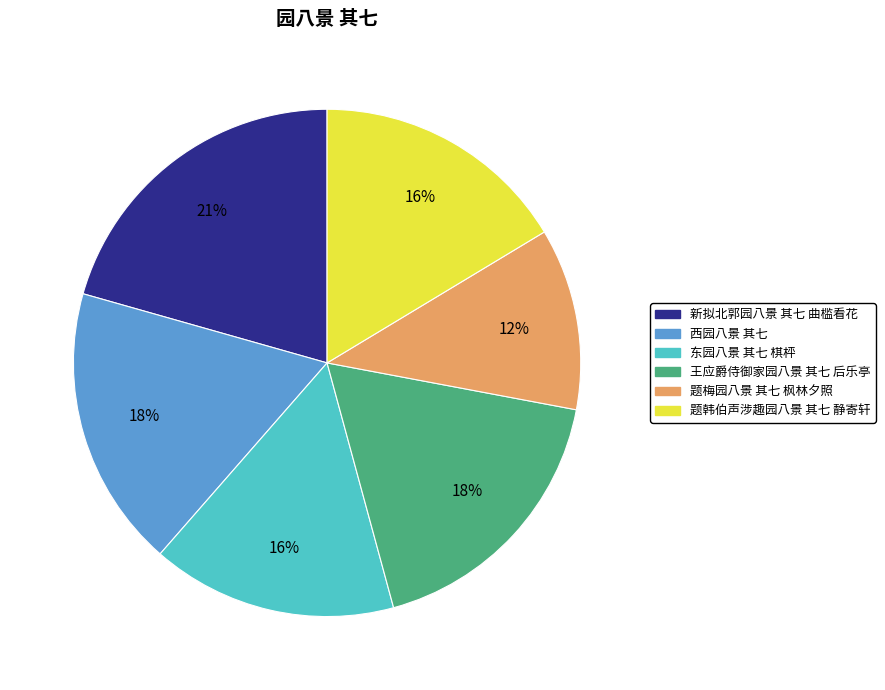

Which has a higher value, 新拟北郭园八景 其七 曲槛看花 or 西园八景 其七?

新拟北郭园八景 其七 曲槛看花